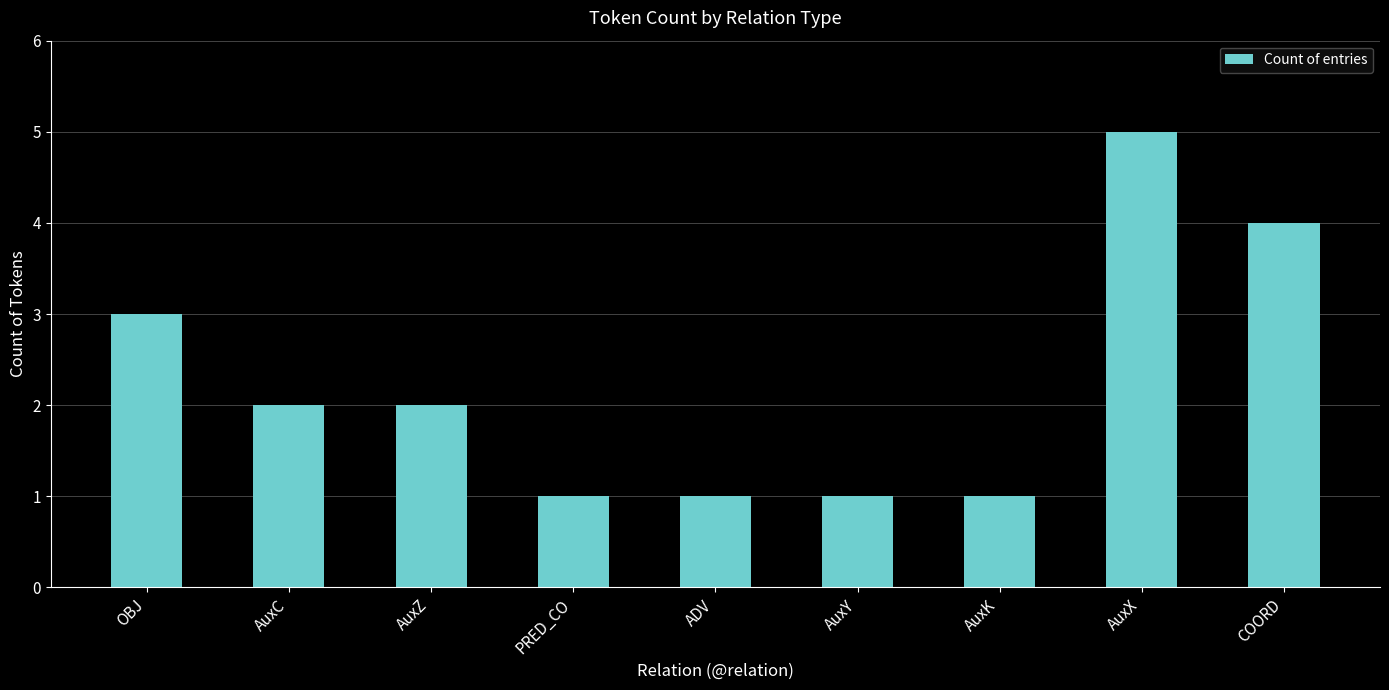

What is the difference between the values at PRED_CO and OBJ?

2